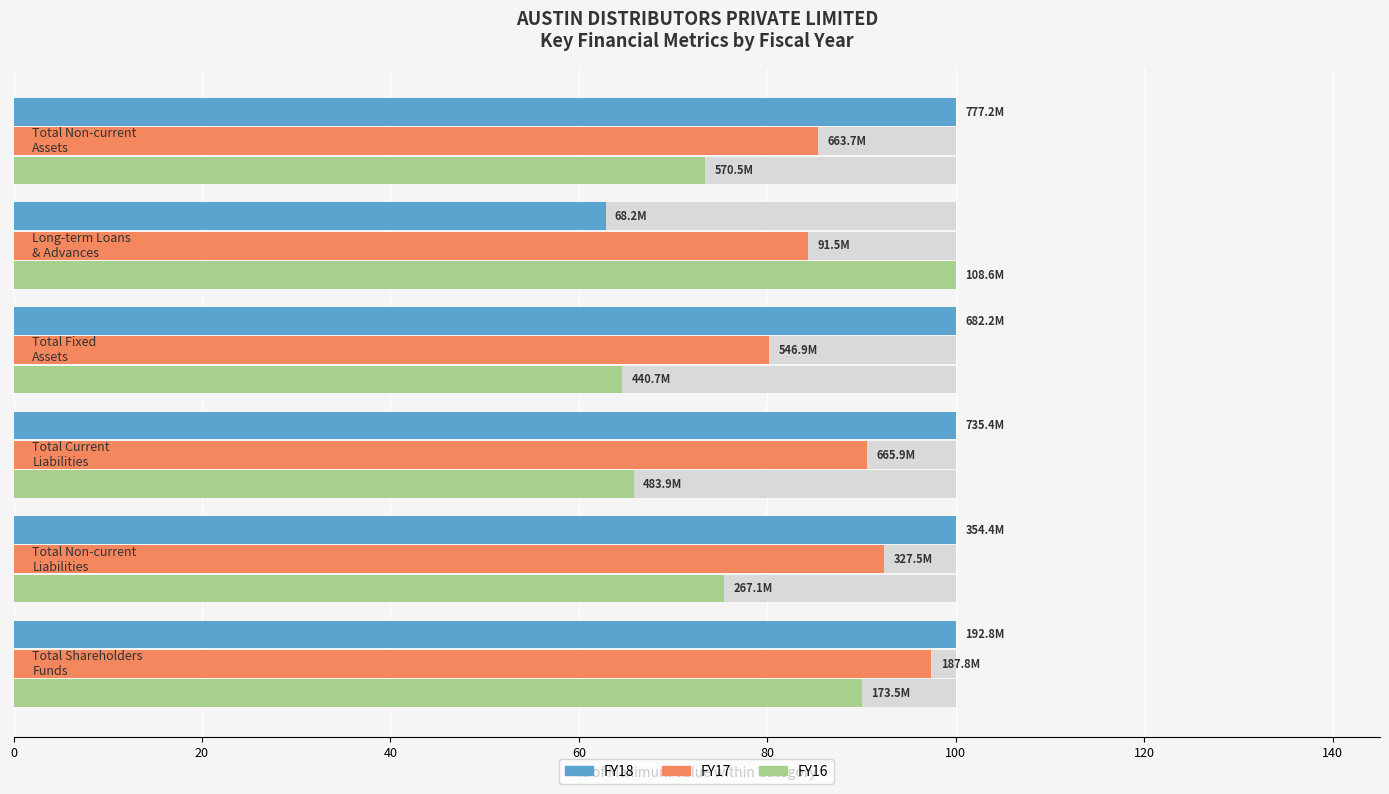

How many data points does each series have?

6